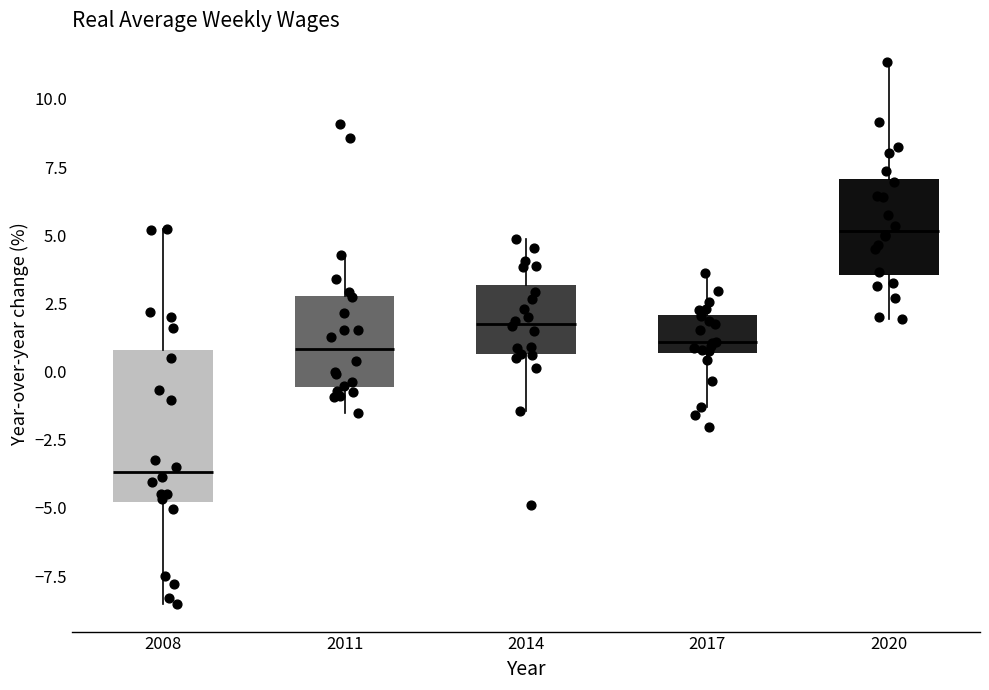

Which box has the lowest median line?

2008